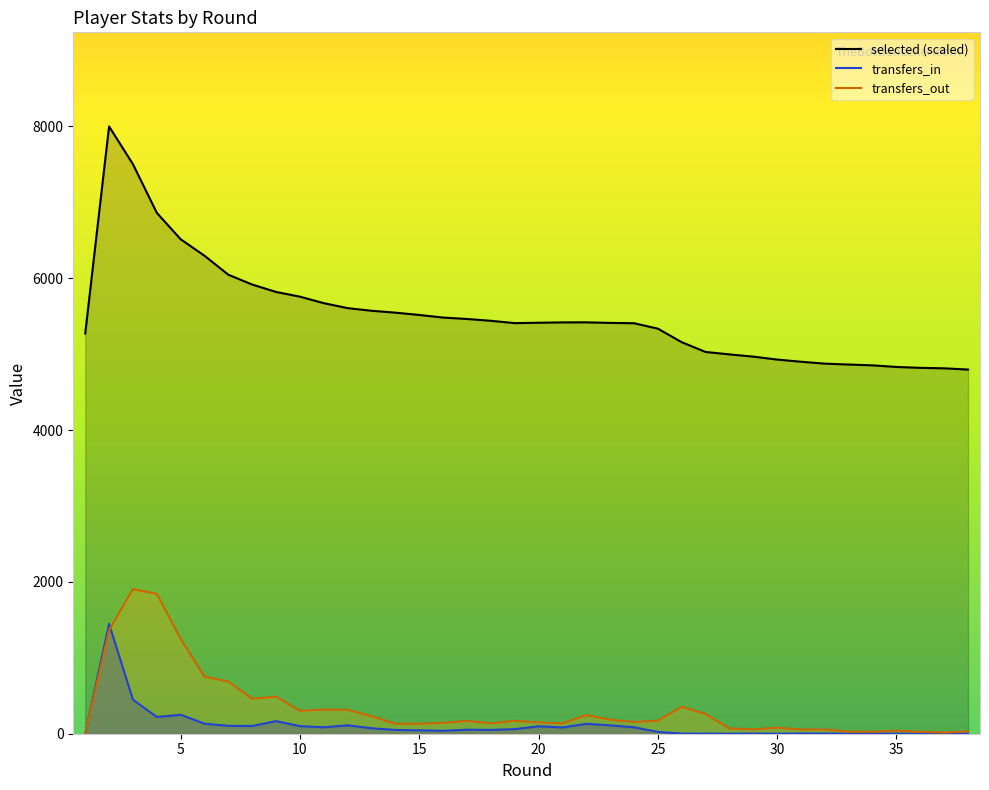

What is the spread (max minus min) of values at 14?

5497.0